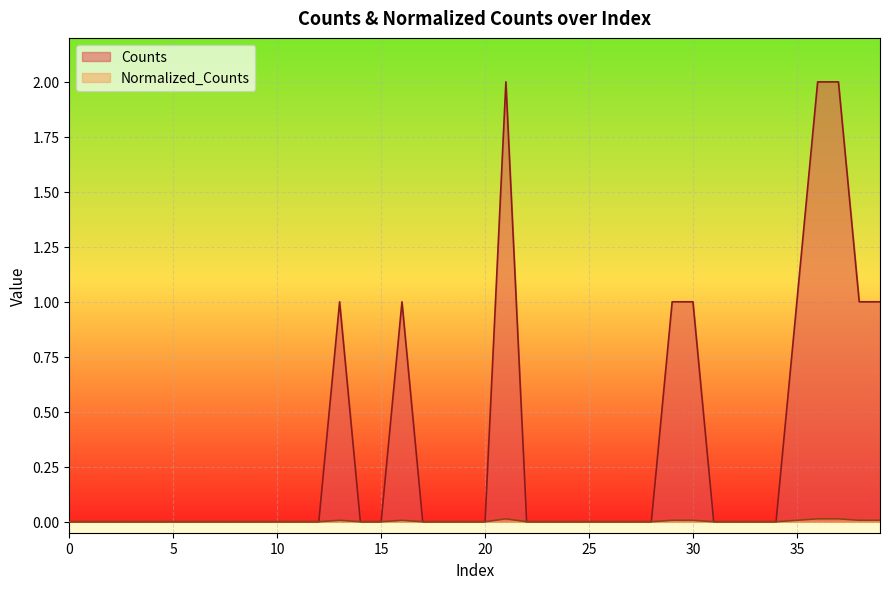

Which series has the widest spread of values?

Counts